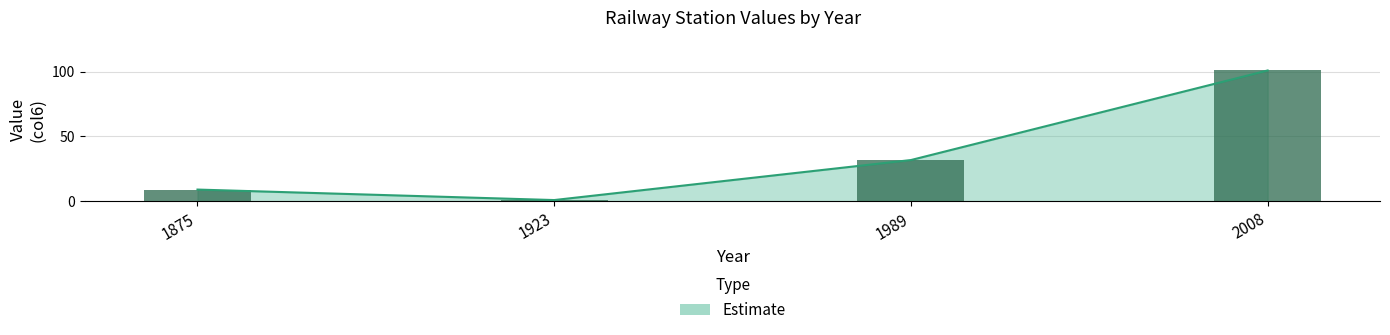

Rank the categories by value from lowest to highest.

1923, 1875, 1989, 2008